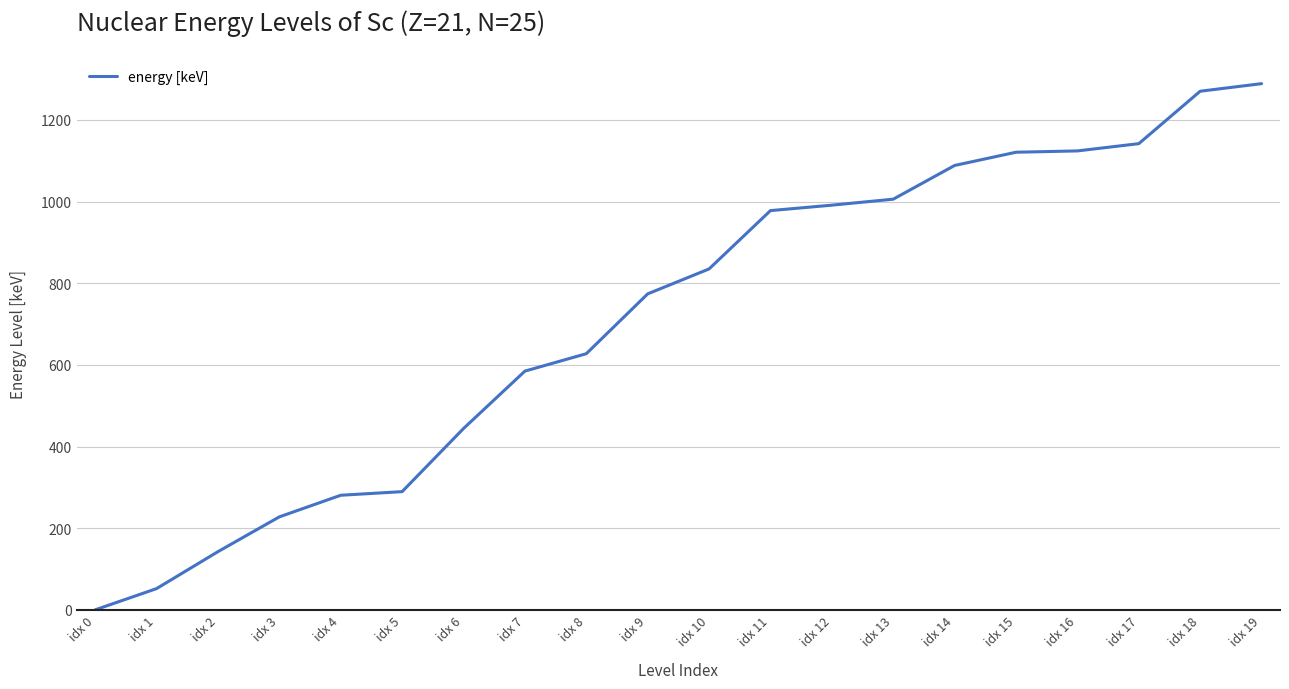

True or false: the data shows 310.4 at idx 17.

False